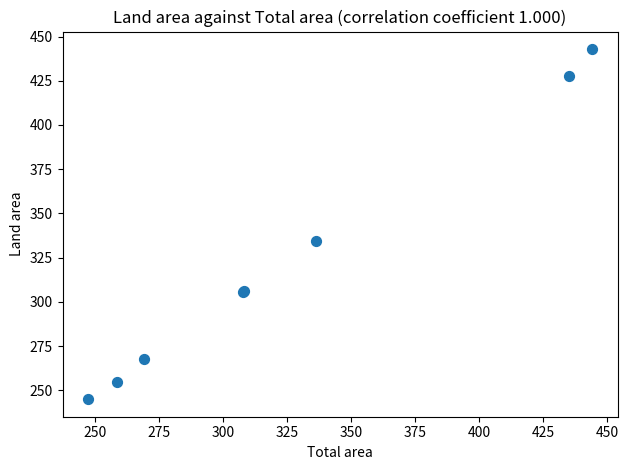

What Y value in the scatter plot is closest to 343?

334.2